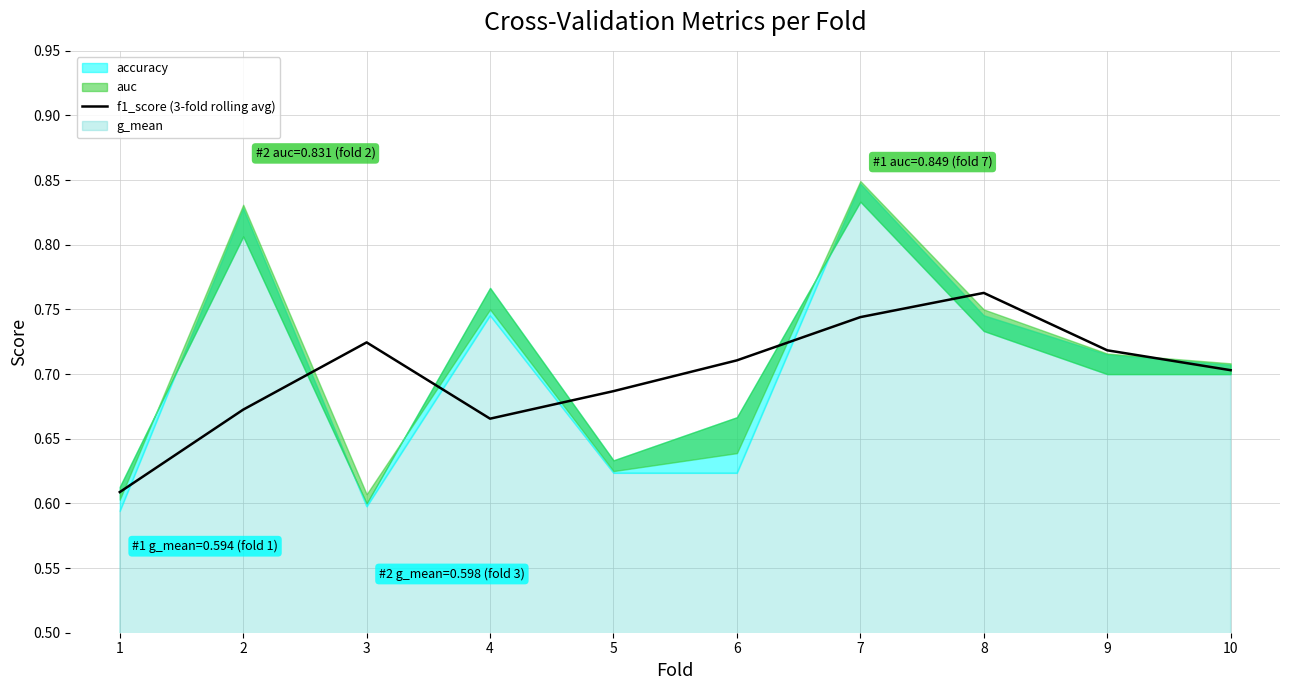

Rank the categories by value from highest to lowest.

8, 7, 3, 9, 6, 10, 5, 2, 4, 1